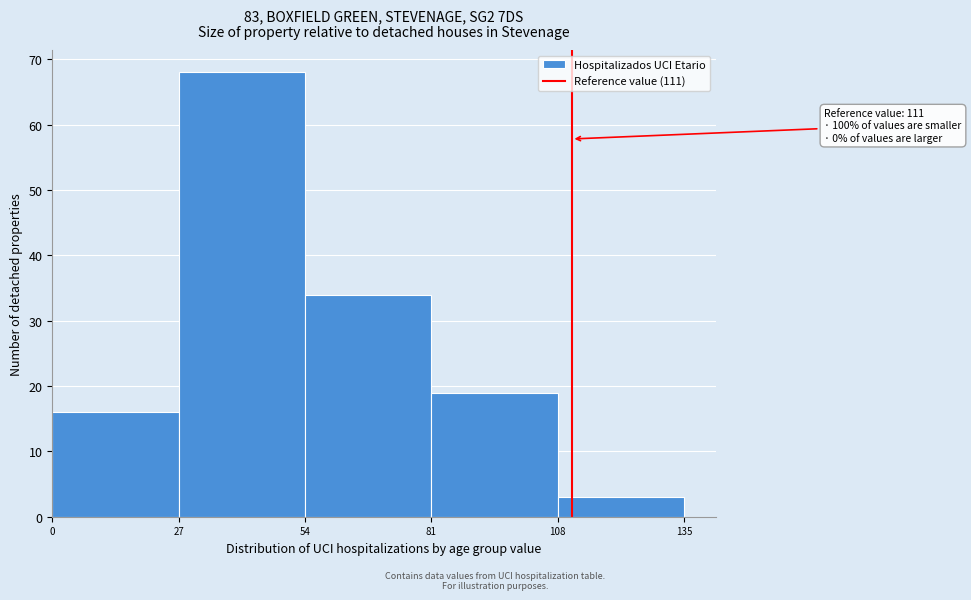

Which range on the x-axis has the tallest bar?

27 to 54